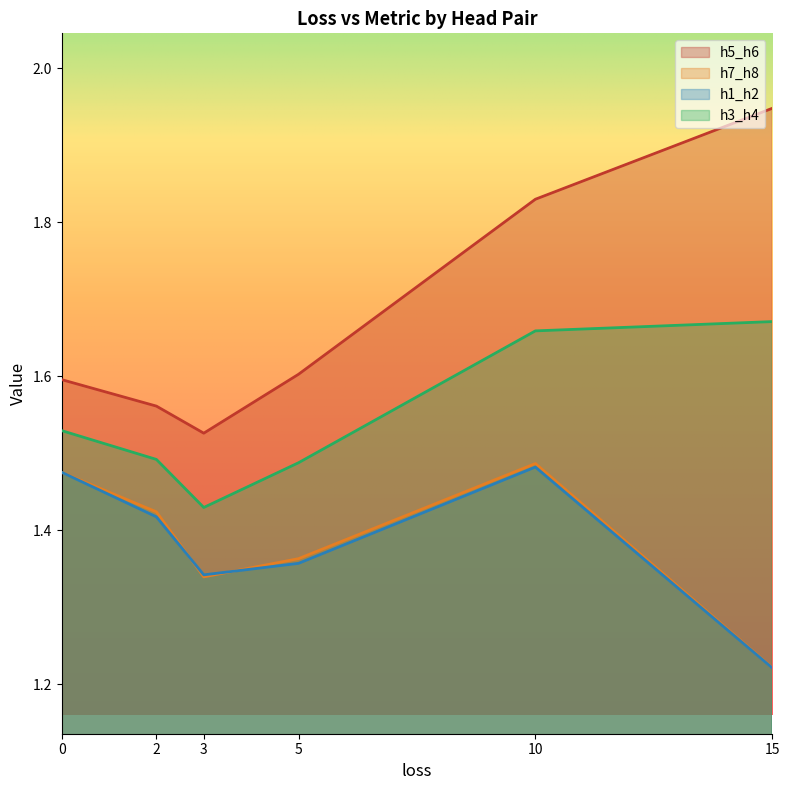

What are all the series names shown in the legend?

h5_h6, h7_h8, h1_h2, h3_h4